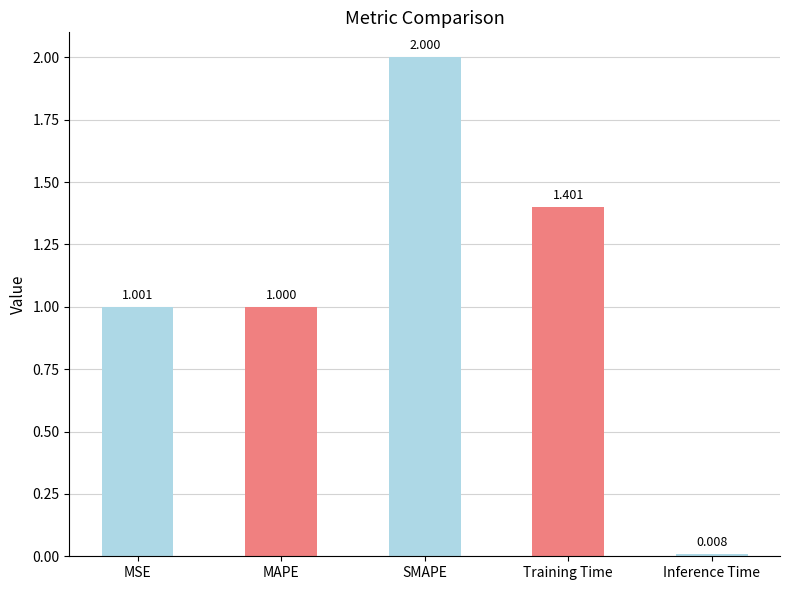

What is the ratio of the value at SMAPE to the value at MAPE?

2.0